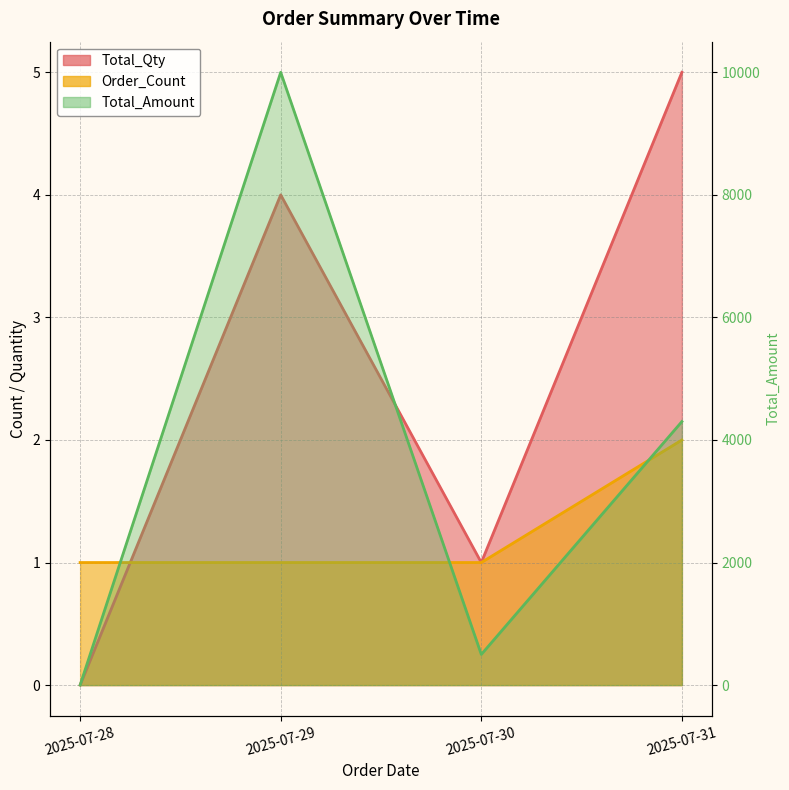

At which label is Total_Qty closest to 2?

2025-07-30